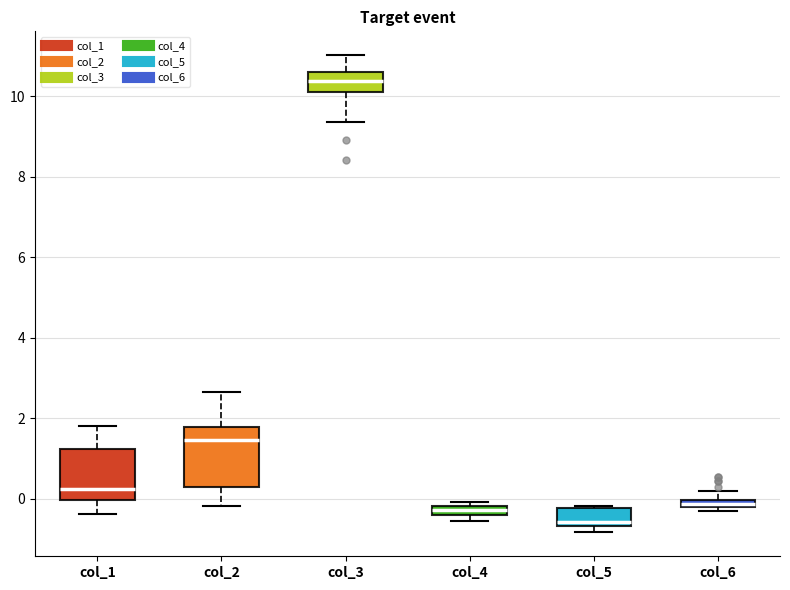

Comparing the boxes themselves (not the whiskers), which one is the tallest?

col_2